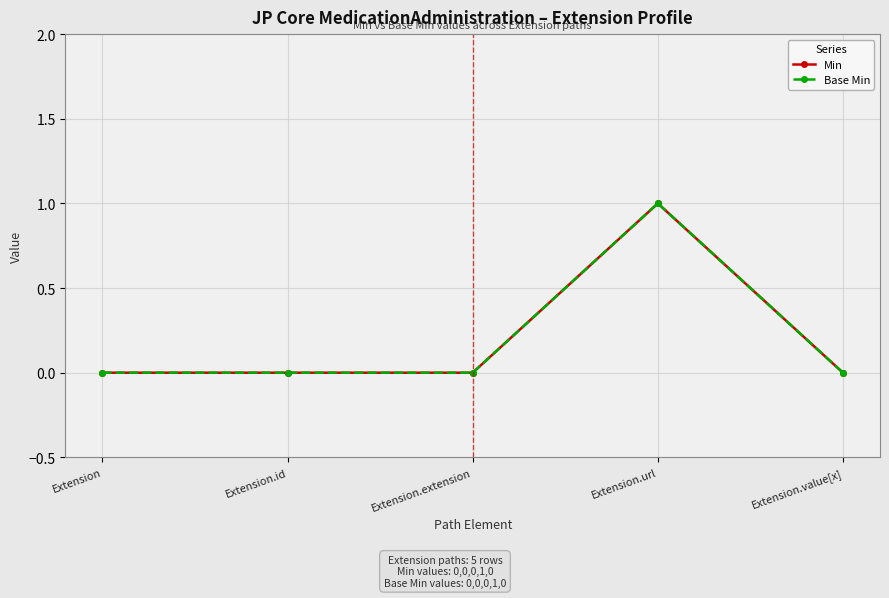

Is this an area chart (filled region under the line)?

No